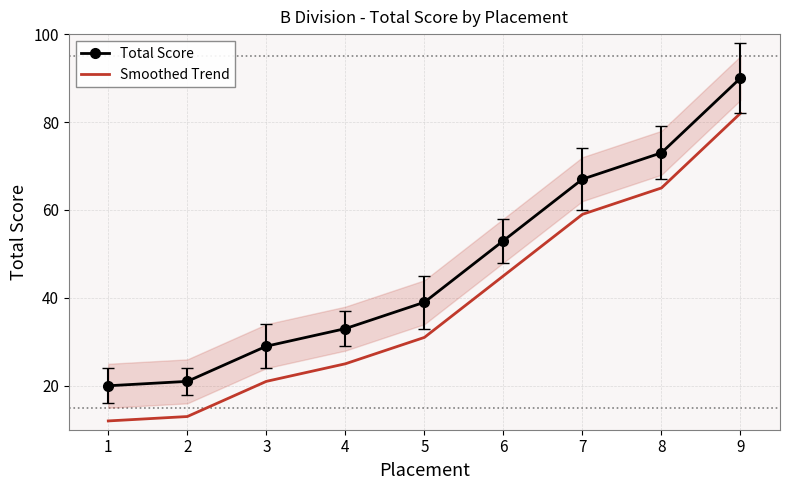

True or false: Total Score has a value of 33 at 4.

True